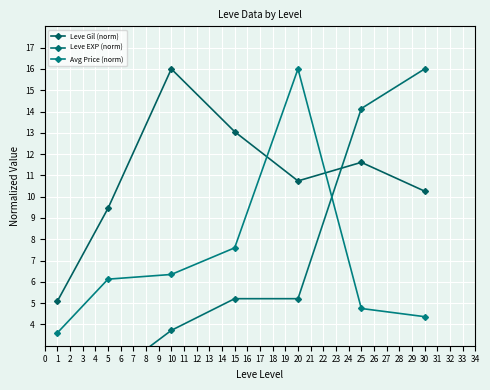

List the labels in order of Leve Gil (norm) value, largest first.

10, 15, 25, 20, 30, 5, 1